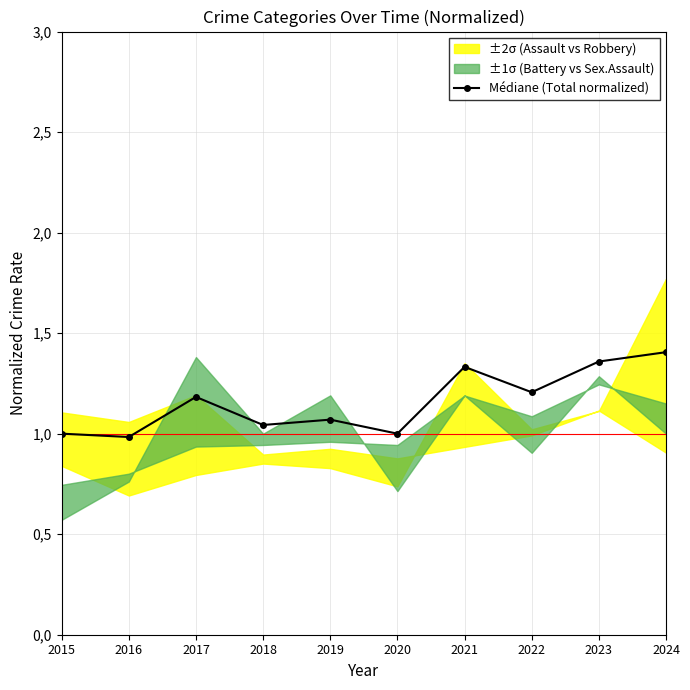

What is the minimum value shown in the chart?

1.0